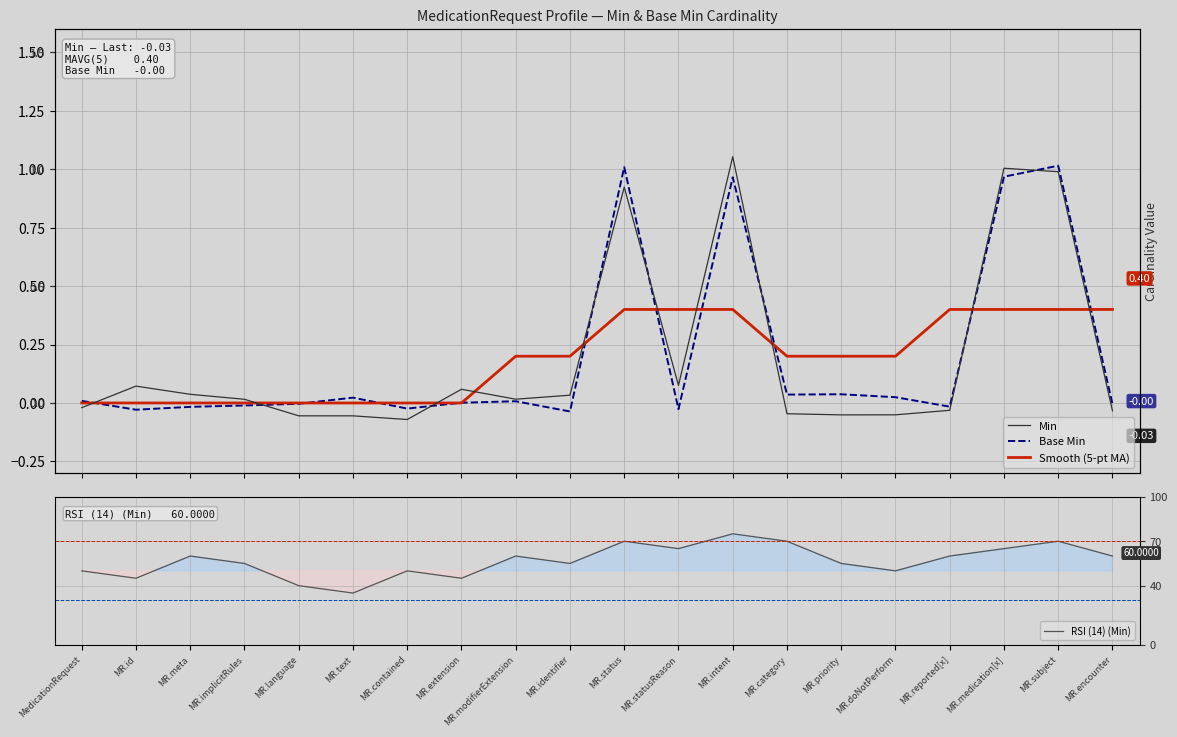

True or false: RSI (14) (Min) and Smooth (5-pt MA) intersect in this chart.

False